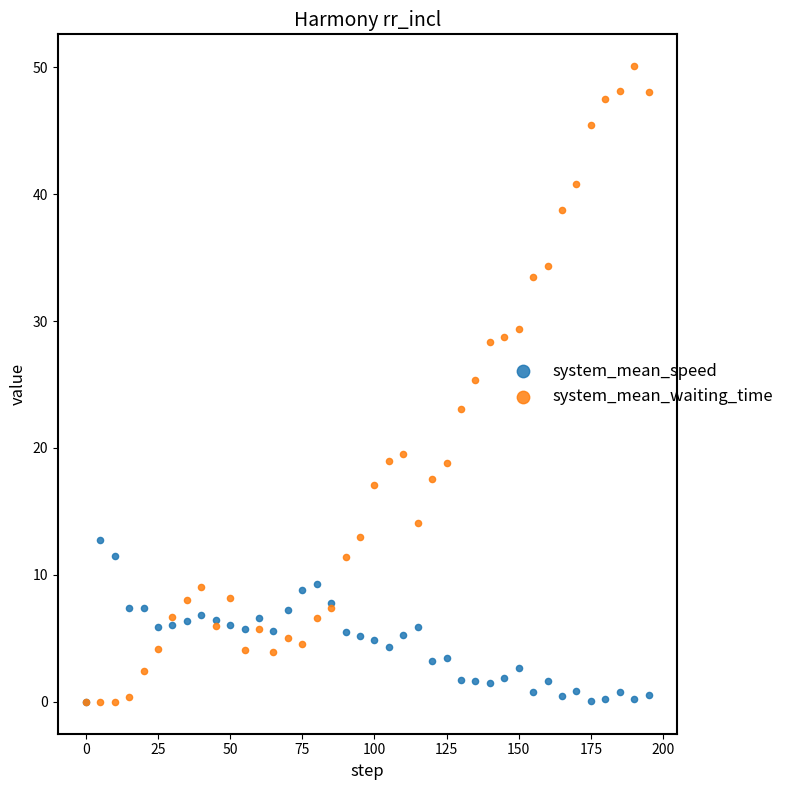

Which series has the largest Y range (max minus min)?

system_mean_waiting_time